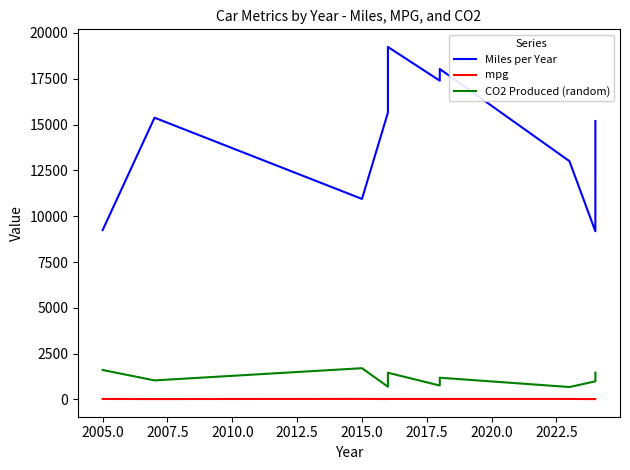

What is the maximum value shown in the chart?

19237